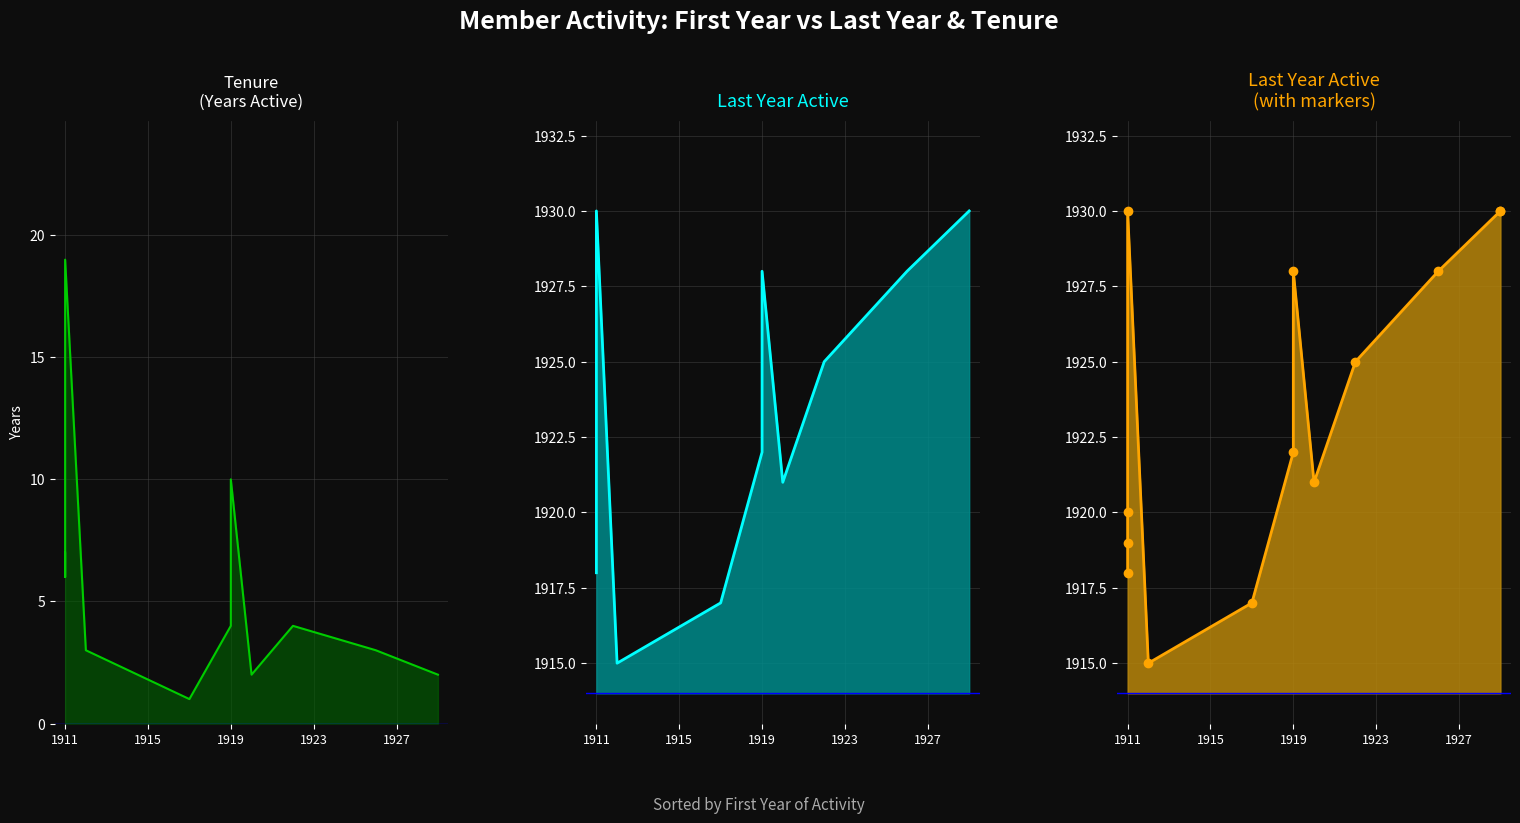

What is the minimum value shown in the chart?

1